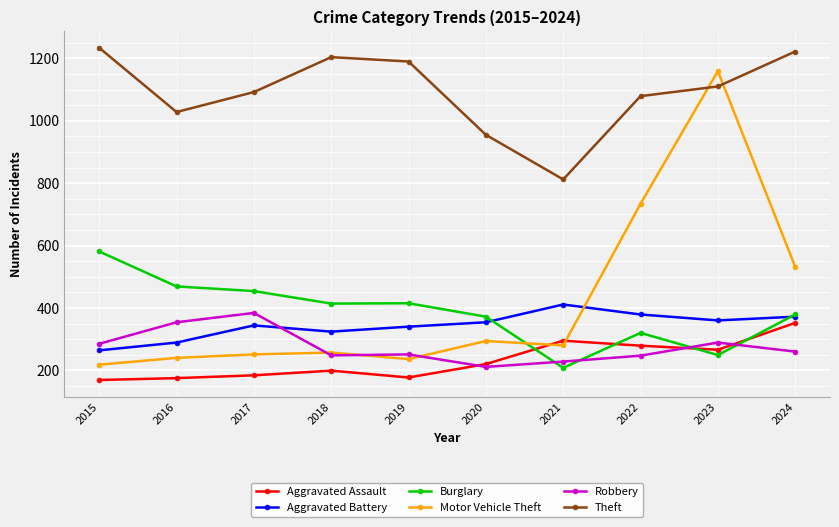

Is it true that Aggravated Assault equals 184 at 2017?

True